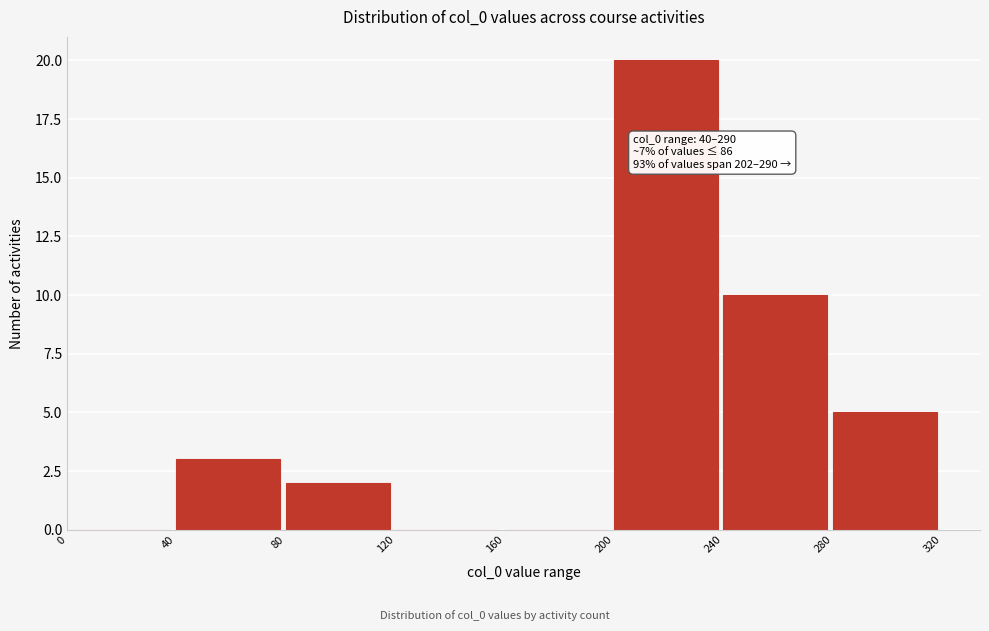

Which range on the x-axis has the tallest bar?

200 to 240